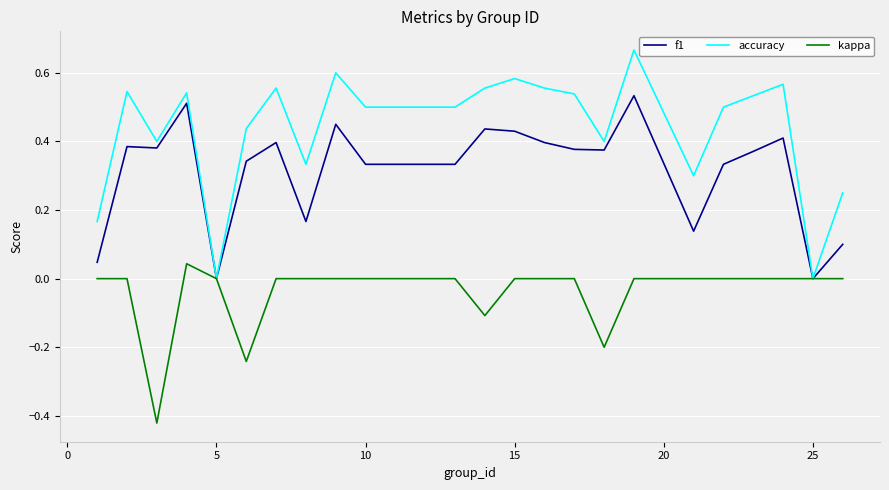

Which series has the largest total across all categories?

accuracy